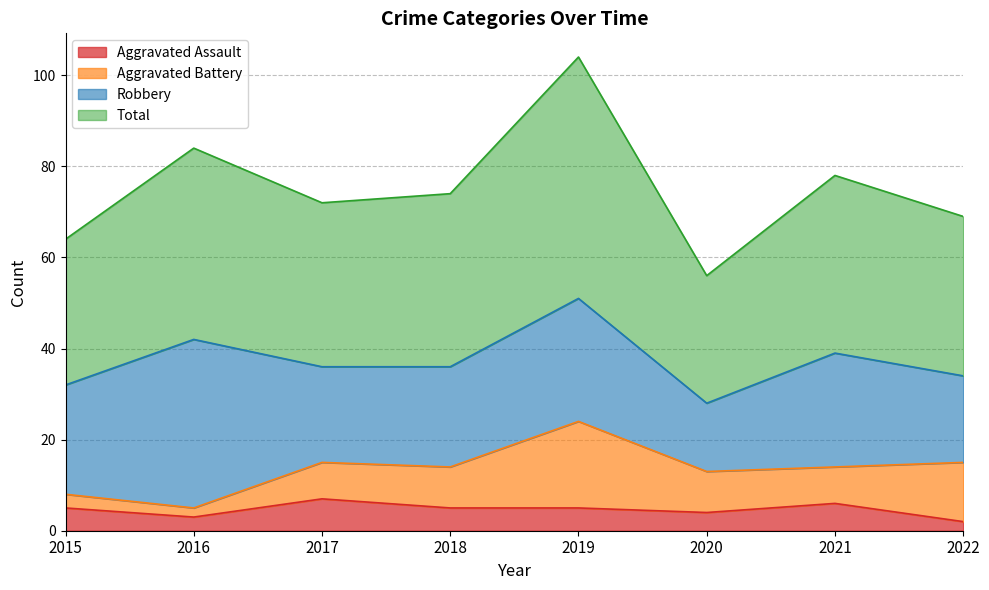

How many lines are shown in the chart?

4